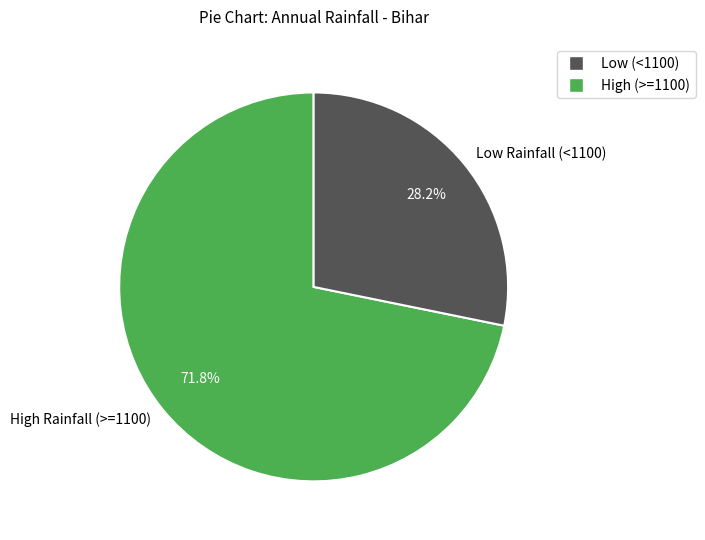

Count the number of slices in the pie.

2